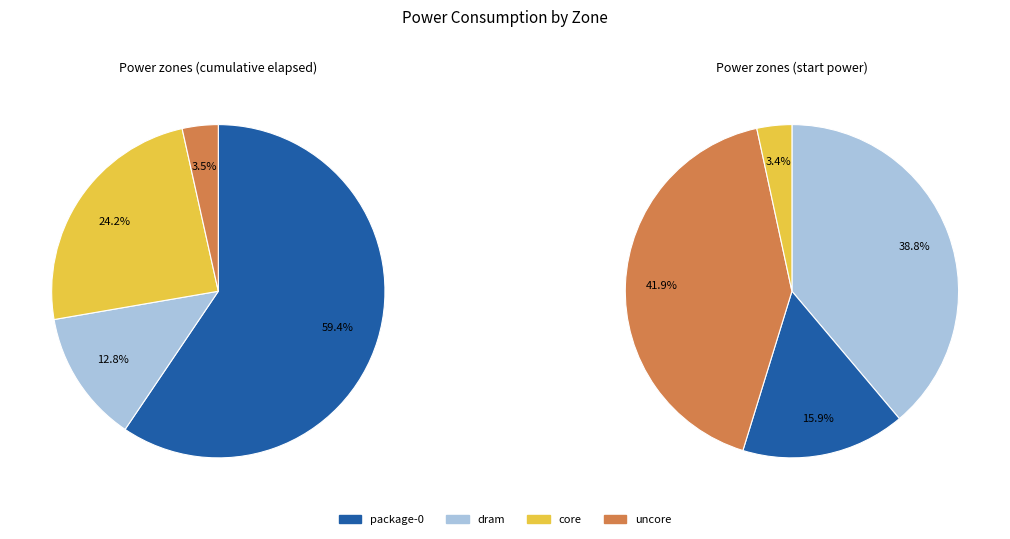

Rank the categories by value from lowest to highest.

uncore, dram, core, package-0